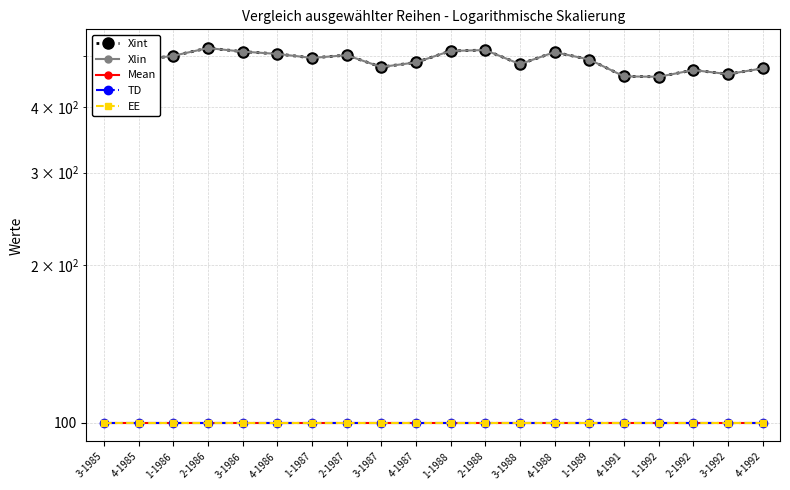

At how many categories does at least one series exceed 267?

20